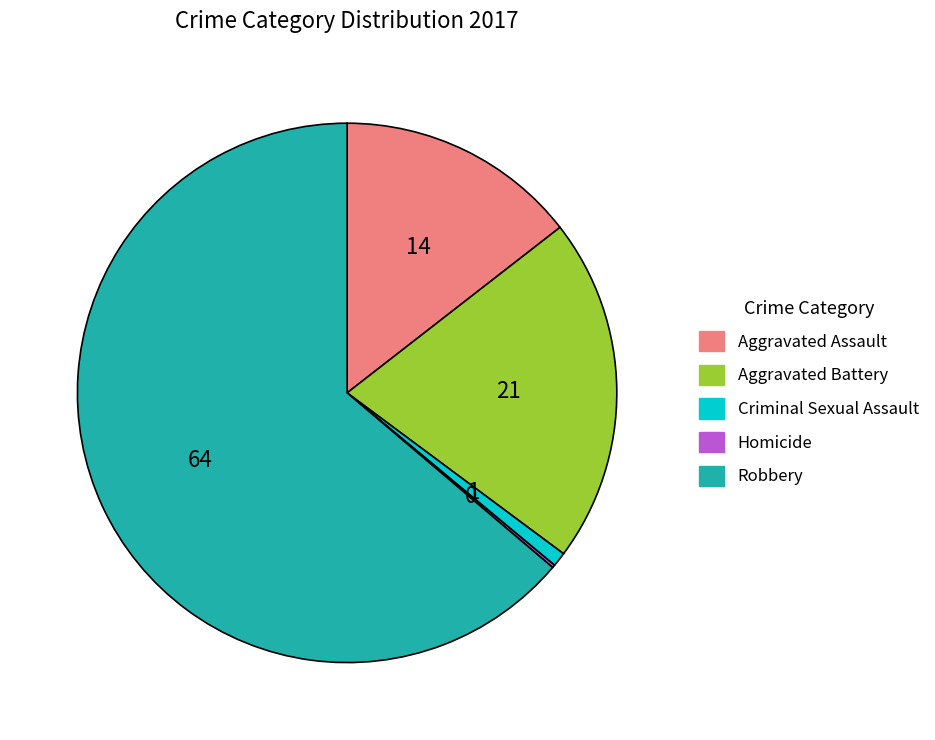

Is the sum of Aggravated Assault and Criminal Sexual Assault greater than half?

No